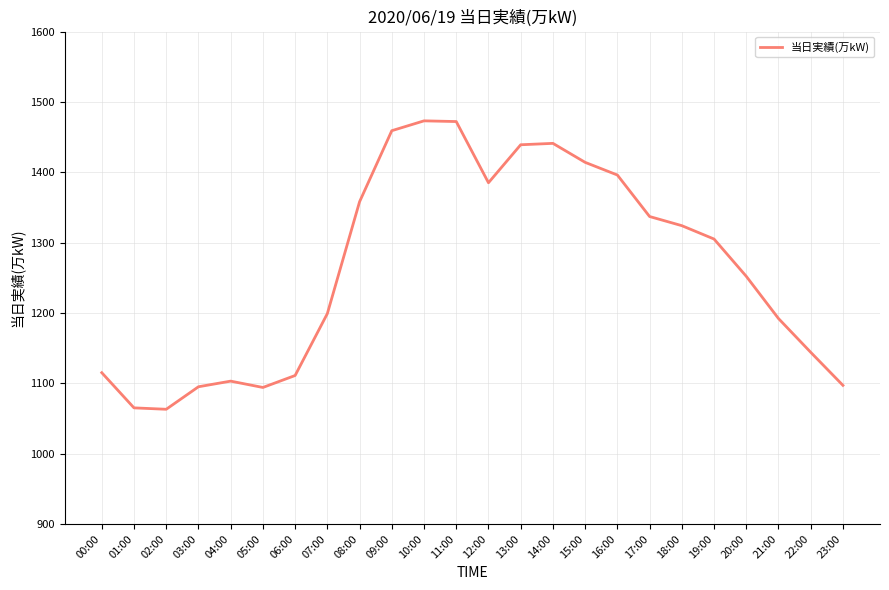

What is the average value?

1264